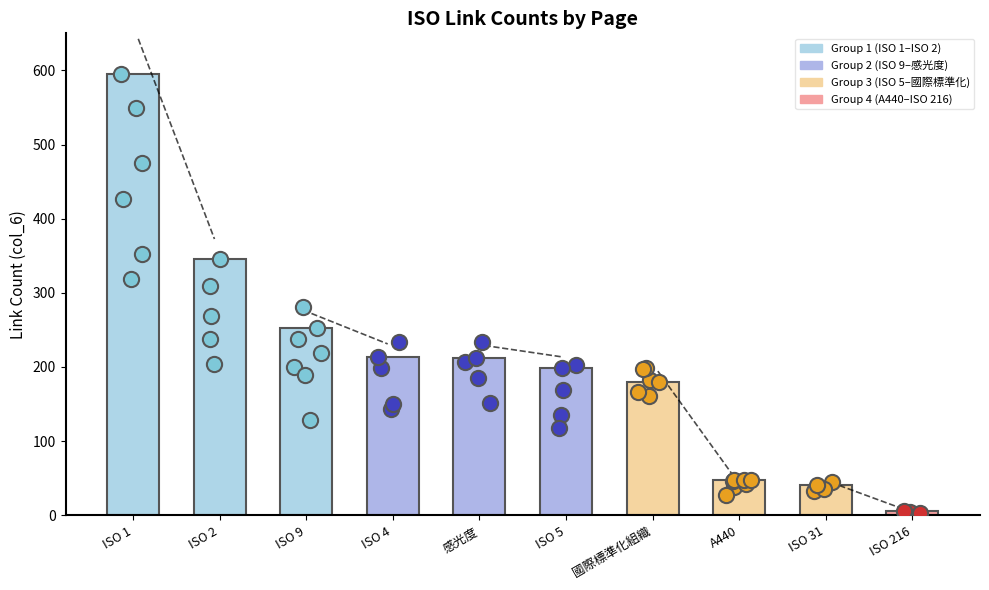

What is the change in value from ISO 5 to A440?

-150